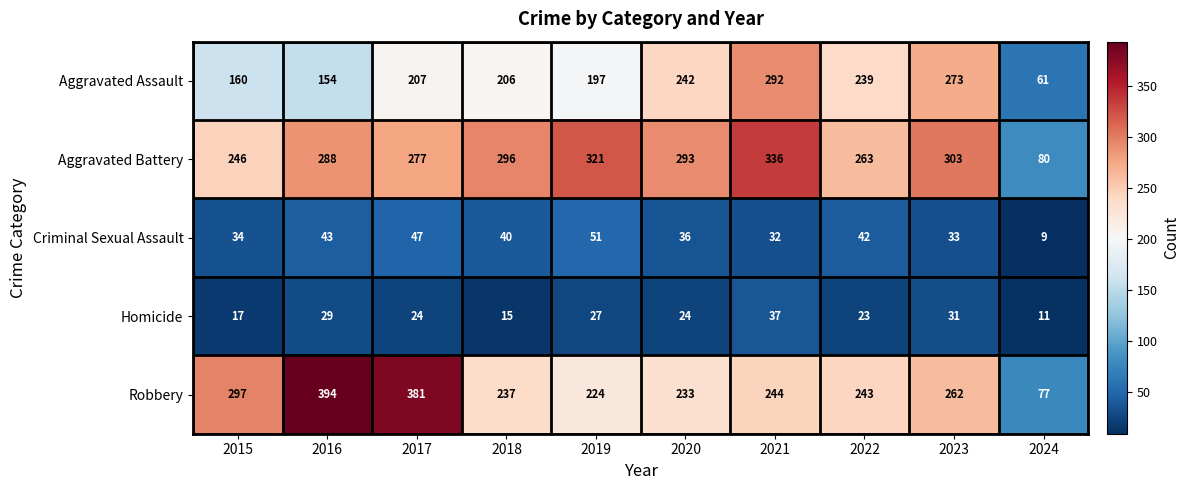

True or false: Criminal Sexual Assault has a value of 40 at 2018.

True